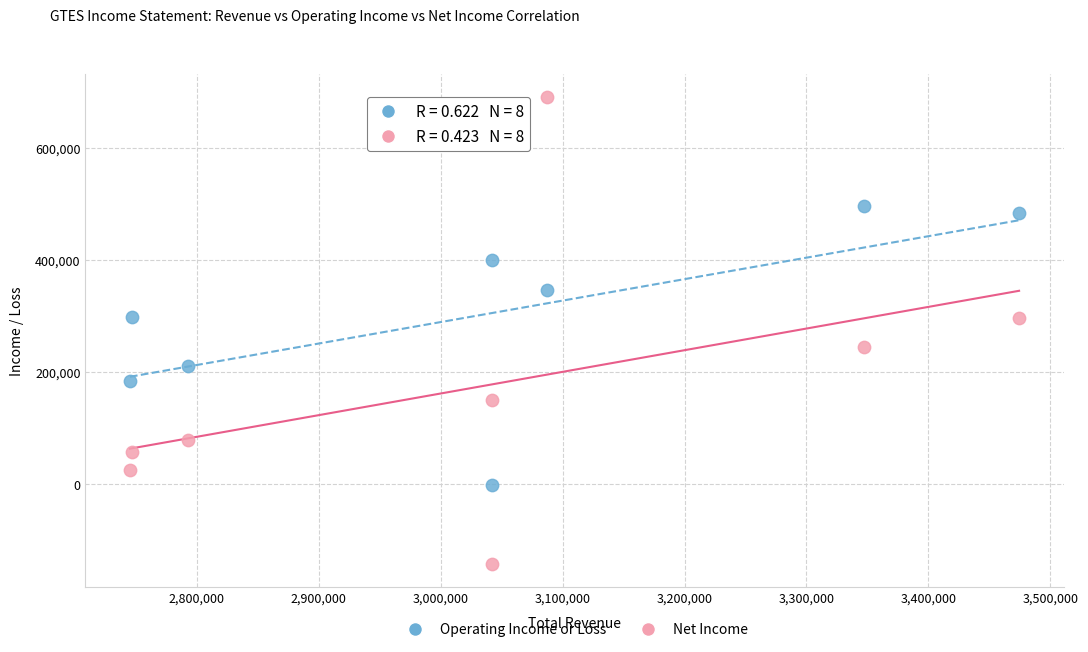

Which series has the widest spread of Y values?

Net Income